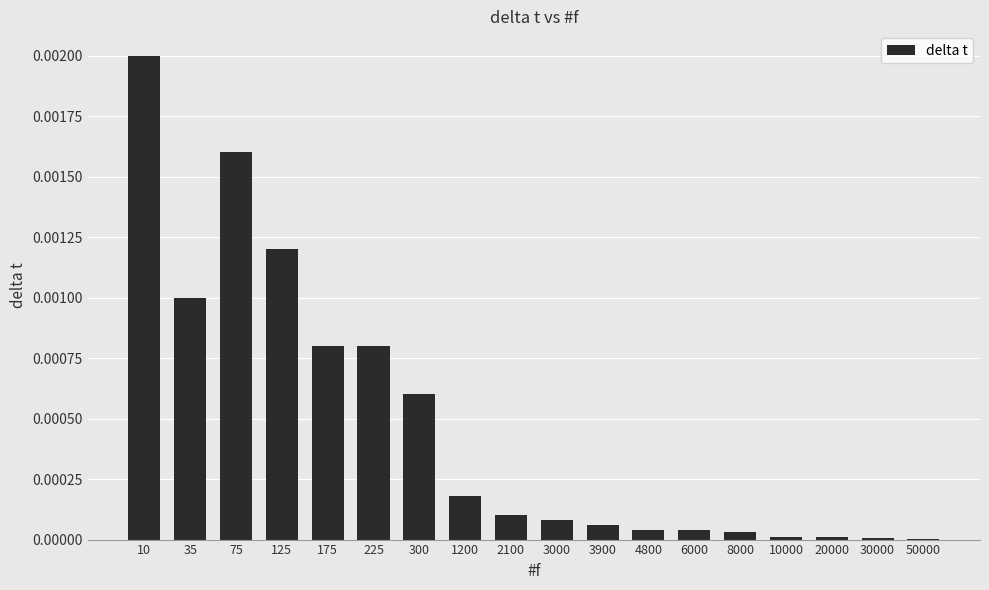

Between 225 and 75, which is larger?

75